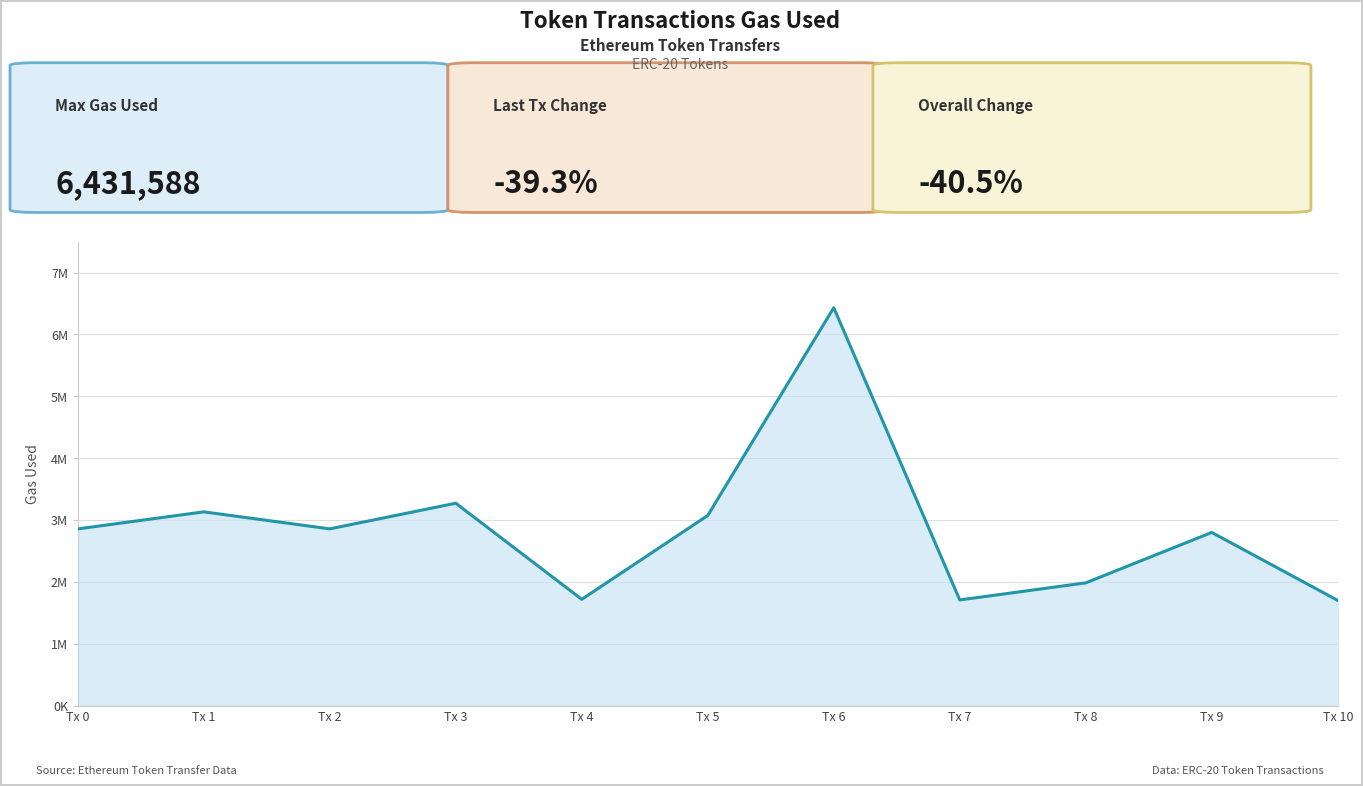

Where is the data nearest to the value 4065743?

Tx 3